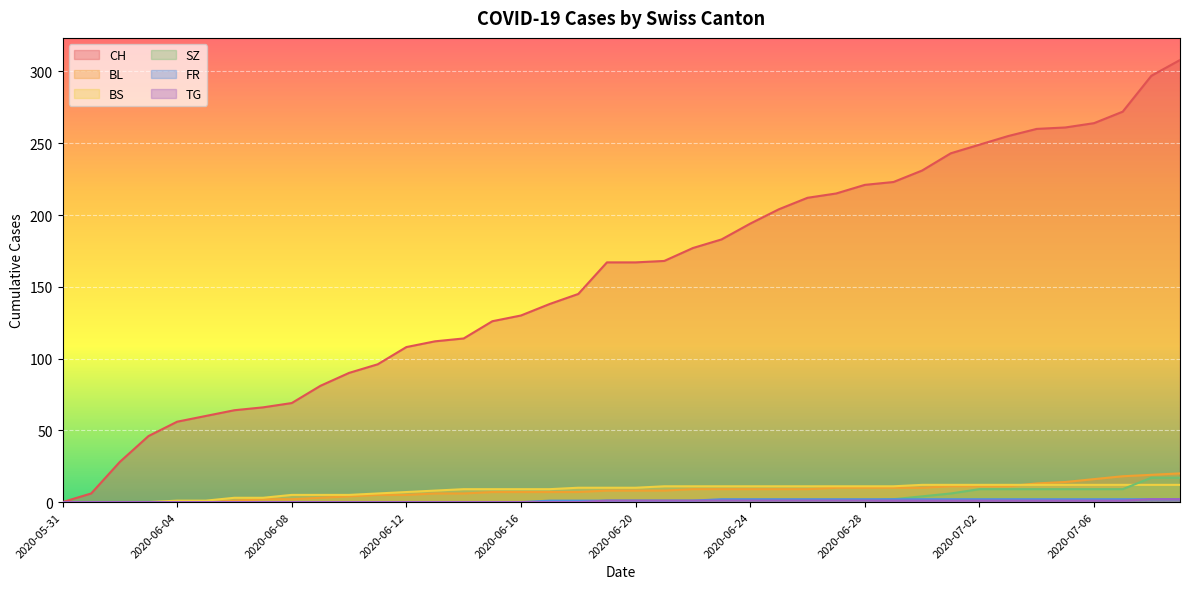

What position from the right is 2020-06-09?

31